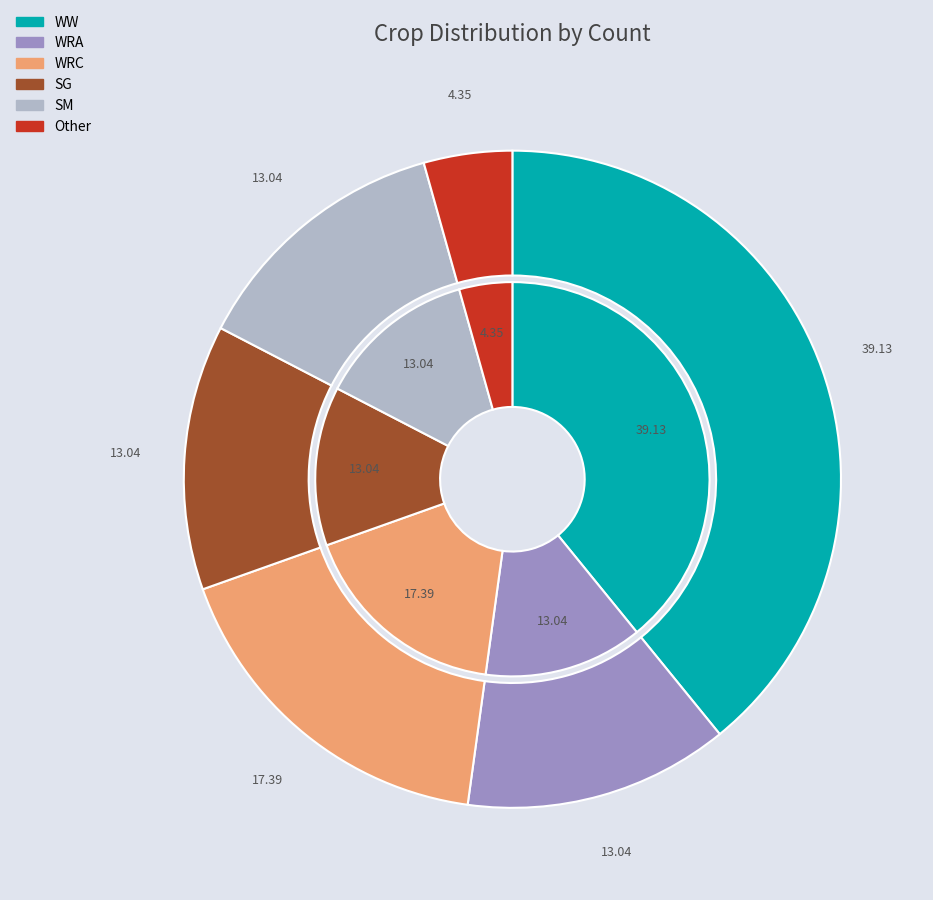

Which category has the biggest portion of the pie?

WW